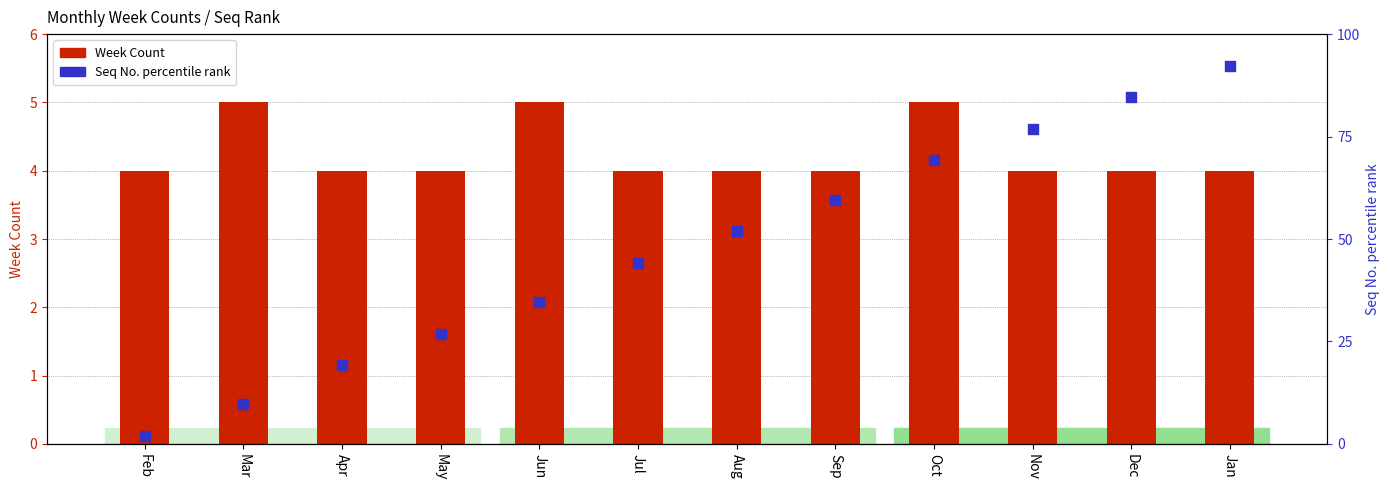

Which series has the largest total across all categories?

Seq No. percentile rank